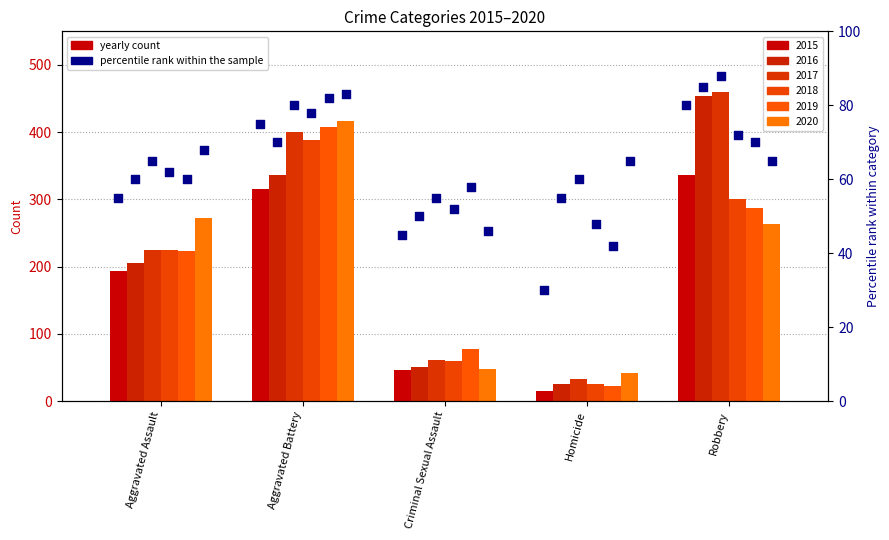

Which series has the largest total across all categories?

2017